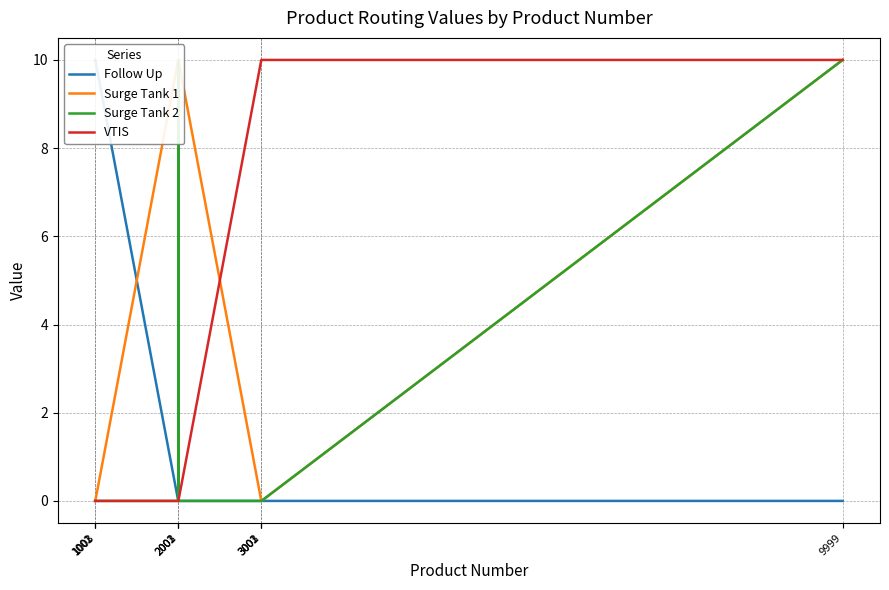

How many categories are shown in the chart?

10